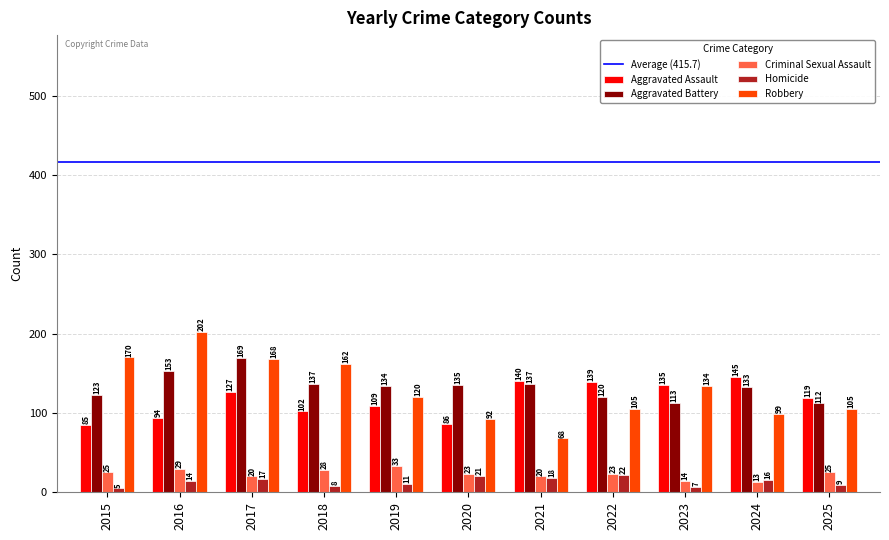

Which series has the largest total across all categories?

Aggravated Battery